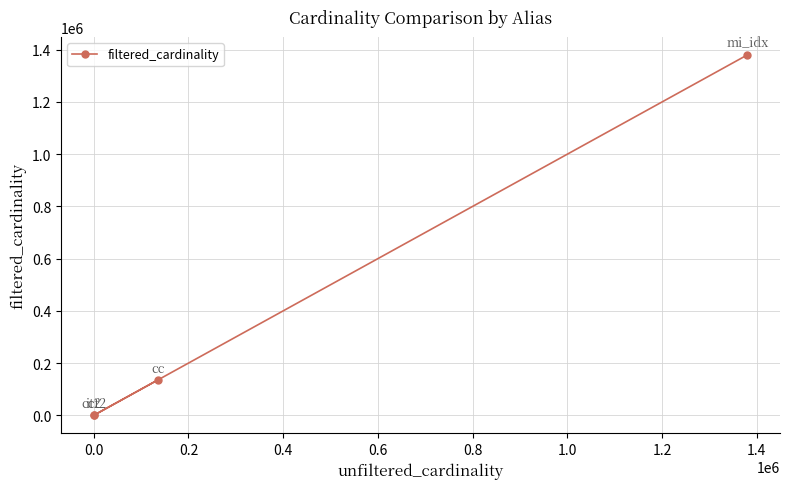

What is the greatest value displayed?

1380035